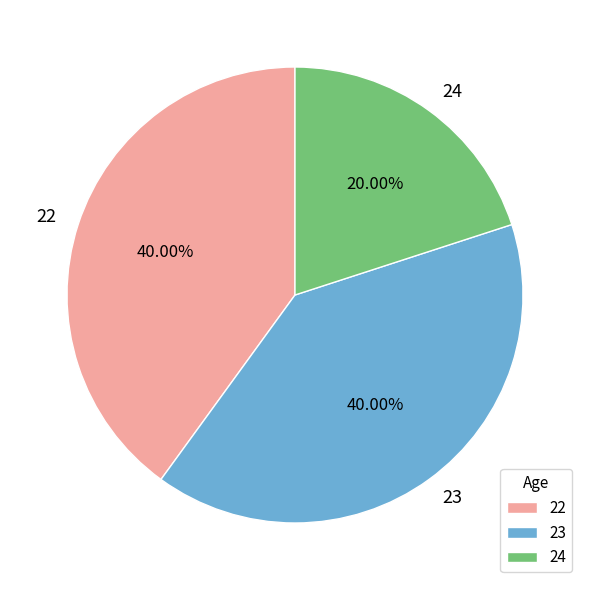

To the nearest percent, what is the difference between the largest and smallest slice percentages?

20%